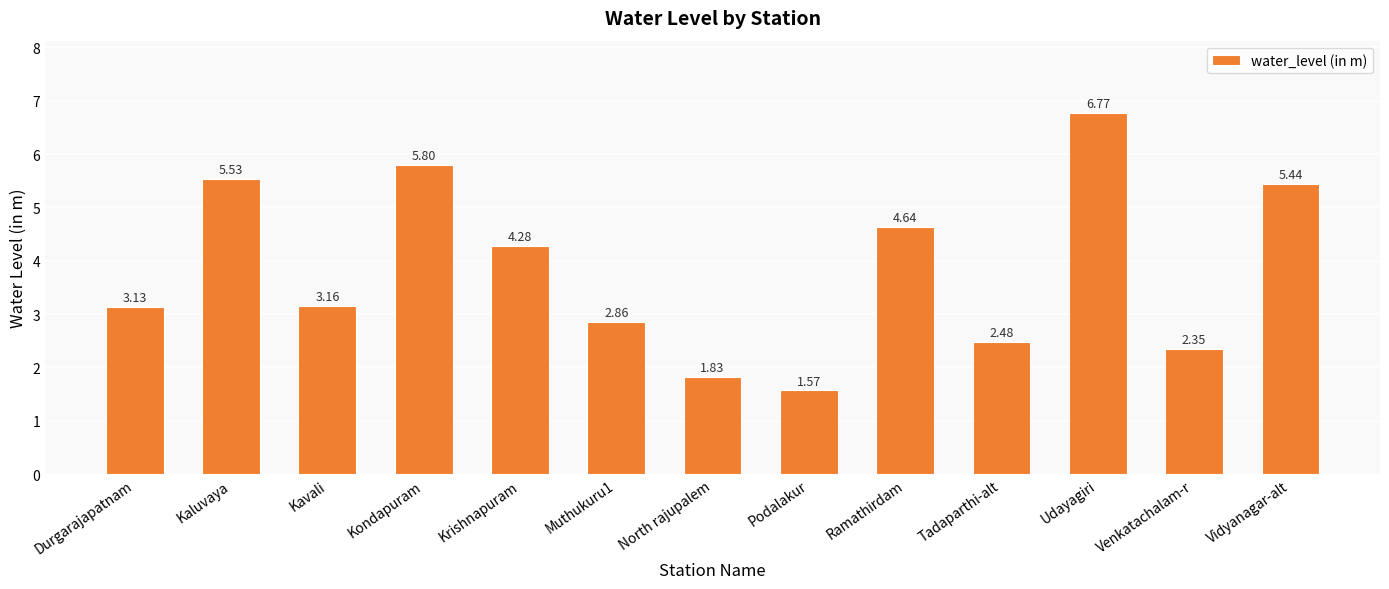

What is the difference between the maximum and minimum values?

5.2